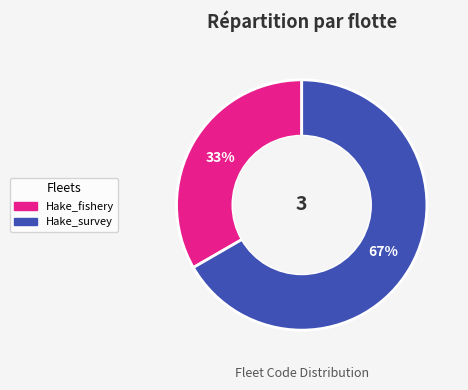

Is it true that Hake_fishery is 33% of the pie?

True